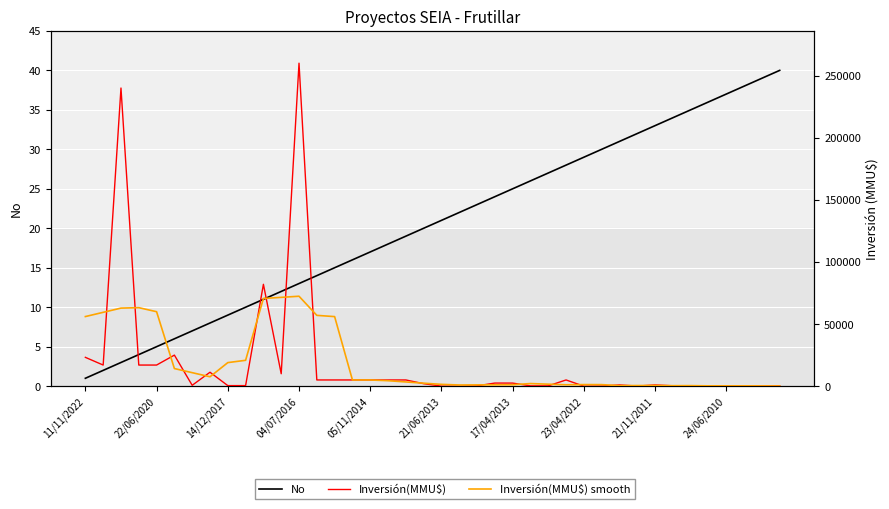

True or false: Inversión(MMU$) smooth has a value of 423.8 at 34.

True